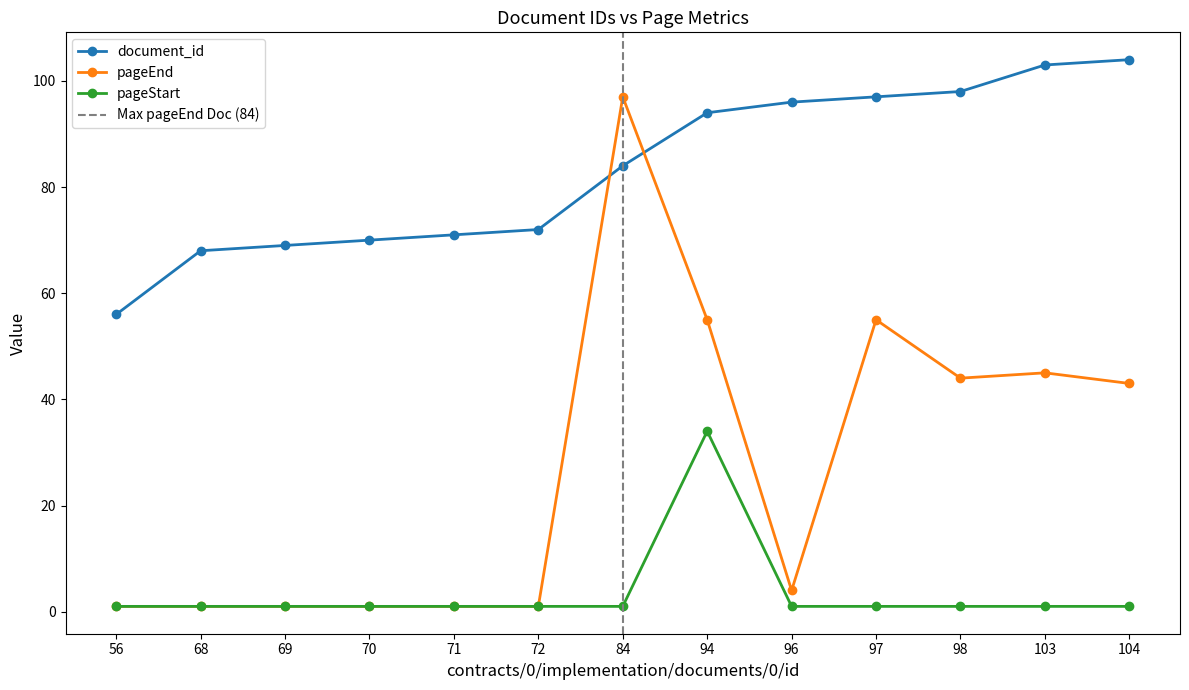

At 84, list the series in order from largest to smallest.

pageEnd, document_id, pageStart